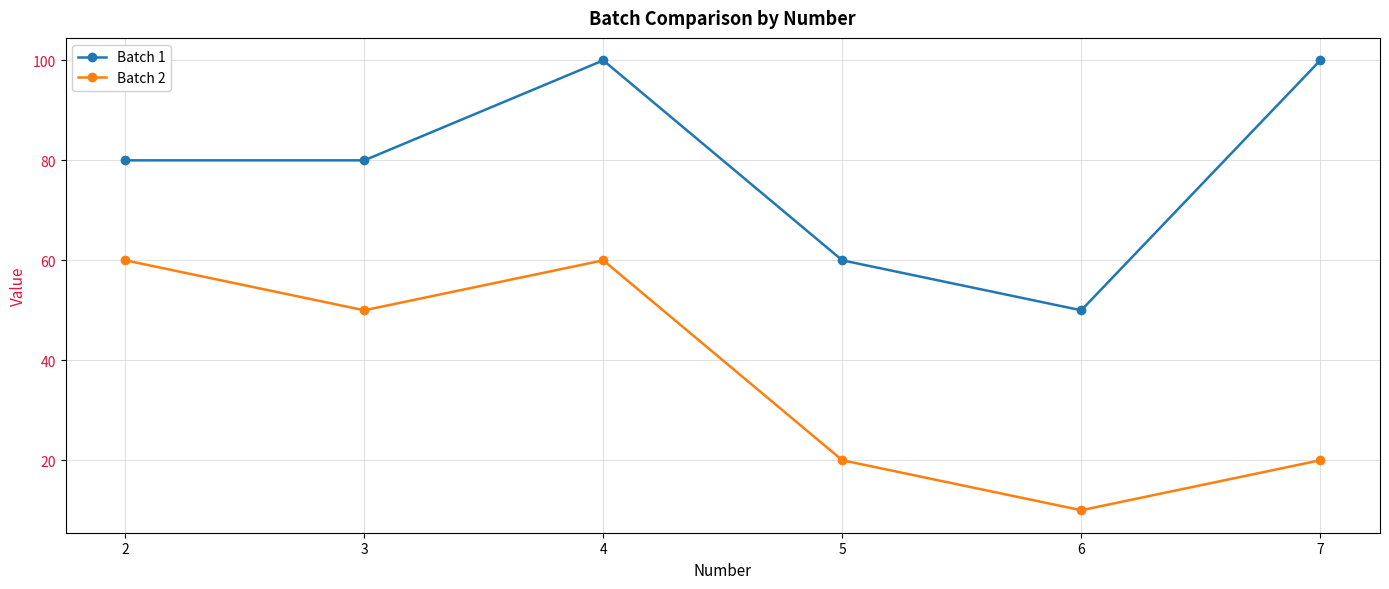

Is the value of Batch 2 at 7 greater than the value of Batch 1 at 6?

No